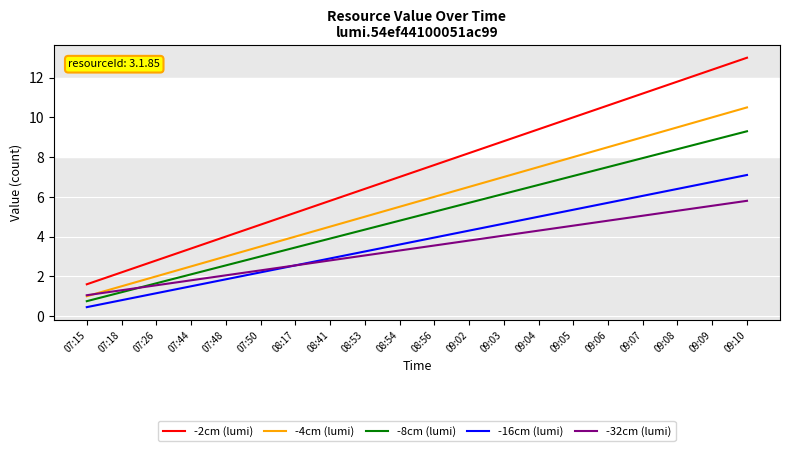

Is it true that -2cm (lumi) equals 13.0 at 09:10?

True